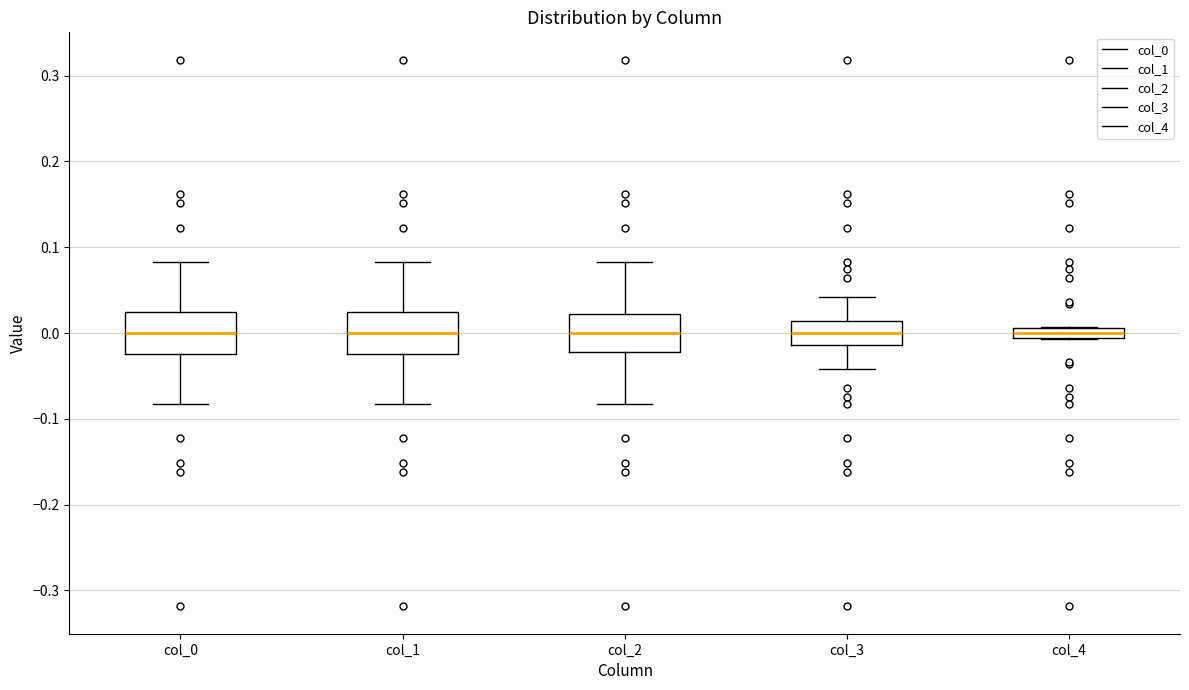

Where is the lower edge of the box for col_4 on the y-axis? The values are not printed on the chart, so give them approximately, as read against the axis.

-0.01